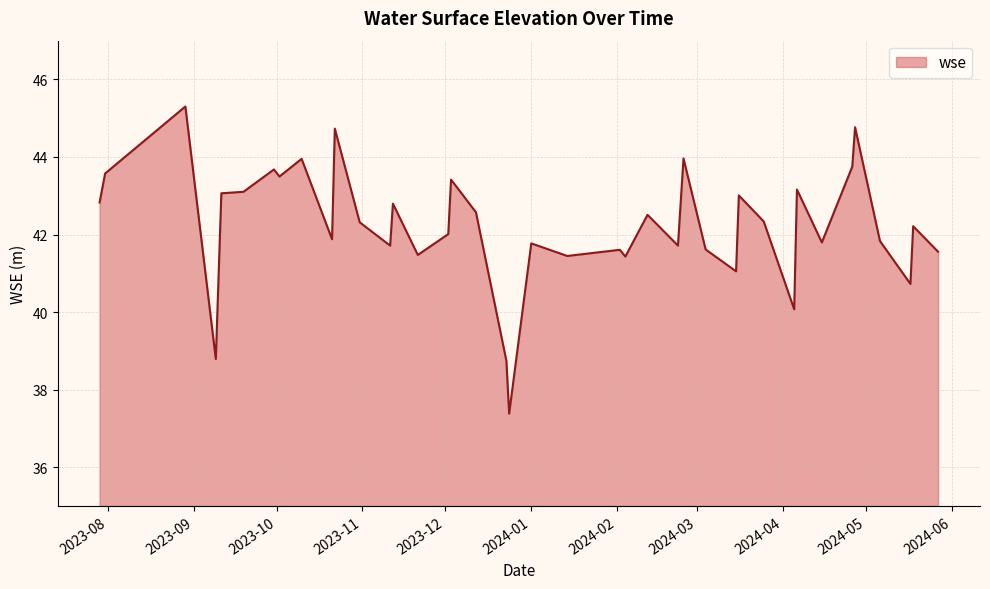

What is the maximum value shown in the chart?

45.3